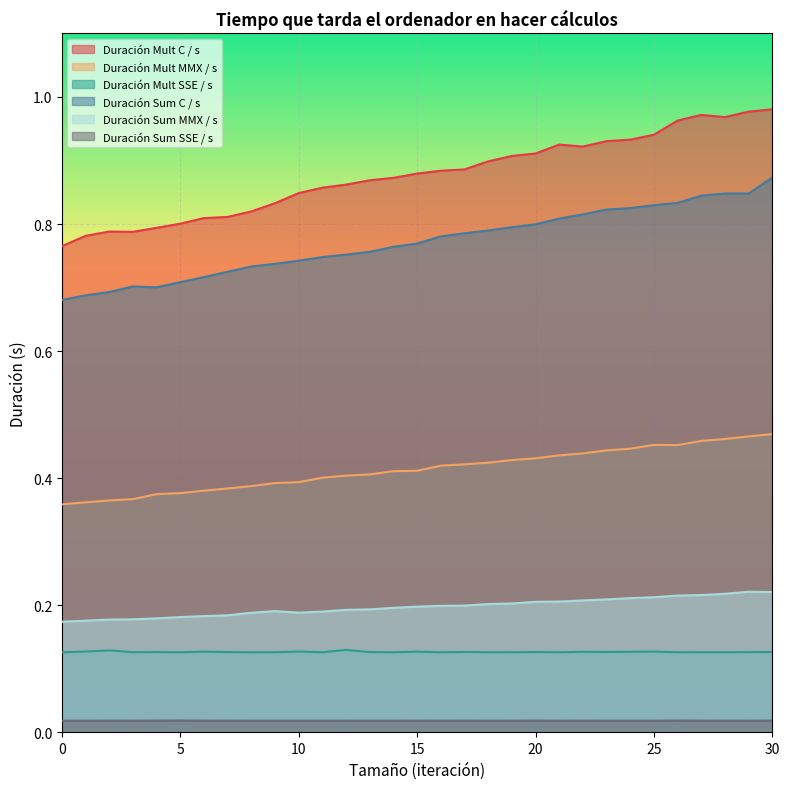

Reading left to right, transcribe all the data shown in this chart.

Duración Mult C / s: 0=0.8	1=0.8	2=0.8	3=0.8	4=0.8	5=0.8	6=0.8	7=0.8	8=0.8	9=0.8	10=0.8	11=0.9	12=0.9	13=0.9	14=0.9	15=0.9	16=0.9	17=0.9	18=0.9	19=0.9	20=0.9	21=0.9	22=0.9	23=0.9	24=0.9	25=0.9	26=1.0	27=1.0	28=1.0	29=1.0	30=1.0
Duración Mult MMX / s: 0=0.4	1=0.4	2=0.4	3=0.4	4=0.4	5=0.4	6=0.4	7=0.4	8=0.4	9=0.4	10=0.4	11=0.4	12=0.4	13=0.4	14=0.4	15=0.4	16=0.4	17=0.4	18=0.4	19=0.4	20=0.4	21=0.4	22=0.4	23=0.4	24=0.4	25=0.5	26=0.5	27=0.5	28=0.5	29=0.5	30=0.5
Duración Mult SSE / s: 0=0.1	1=0.1	2=0.1	3=0.1	4=0.1	5=0.1	6=0.1	7=0.1	8=0.1	9=0.1	10=0.1	11=0.1	12=0.1	13=0.1	14=0.1	15=0.1	16=0.1	17=0.1	18=0.1	19=0.1	20=0.1	21=0.1	22=0.1	23=0.1	24=0.1	25=0.1	26=0.1	27=0.1	28=0.1	29=0.1	30=0.1
Duración Sum C / s: 0=0.7	1=0.7	2=0.7	3=0.7	4=0.7	5=0.7	6=0.7	7=0.7	8=0.7	9=0.7	10=0.7	11=0.7	12=0.8	13=0.8	14=0.8	15=0.8	16=0.8	17=0.8	18=0.8	19=0.8	20=0.8	21=0.8	22=0.8	23=0.8	24=0.8	25=0.8	26=0.8	27=0.8	28=0.8	29=0.8	30=0.9
Duración Sum MMX / s: 0=0.2	1=0.2	2=0.2	3=0.2	4=0.2	5=0.2	6=0.2	7=0.2	8=0.2	9=0.2	10=0.2	11=0.2	12=0.2	13=0.2	14=0.2	15=0.2	16=0.2	17=0.2	18=0.2	19=0.2	20=0.2	21=0.2	22=0.2	23=0.2	24=0.2	25=0.2	26=0.2	27=0.2	28=0.2	29=0.2	30=0.2
Duración Sum SSE / s: 0=0.0	1=0.0	2=0.0	3=0.0	4=0.0	5=0.0	6=0.0	7=0.0	8=0.0	9=0.0	10=0.0	11=0.0	12=0.0	13=0.0	14=0.0	15=0.0	16=0.0	17=0.0	18=0.0	19=0.0	20=0.0	21=0.0	22=0.0	23=0.0	24=0.0	25=0.0	26=0.0	27=0.0	28=0.0	29=0.0	30=0.0